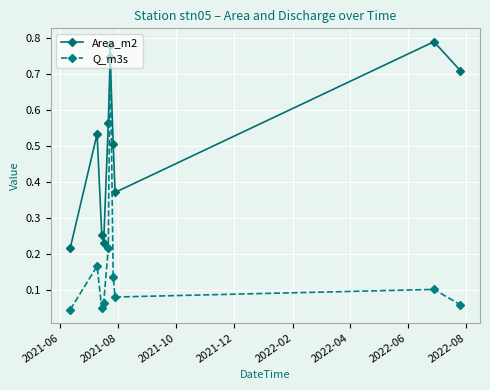

List the series in order of their overall mean, highest first.

Area_m2, Q_m3s